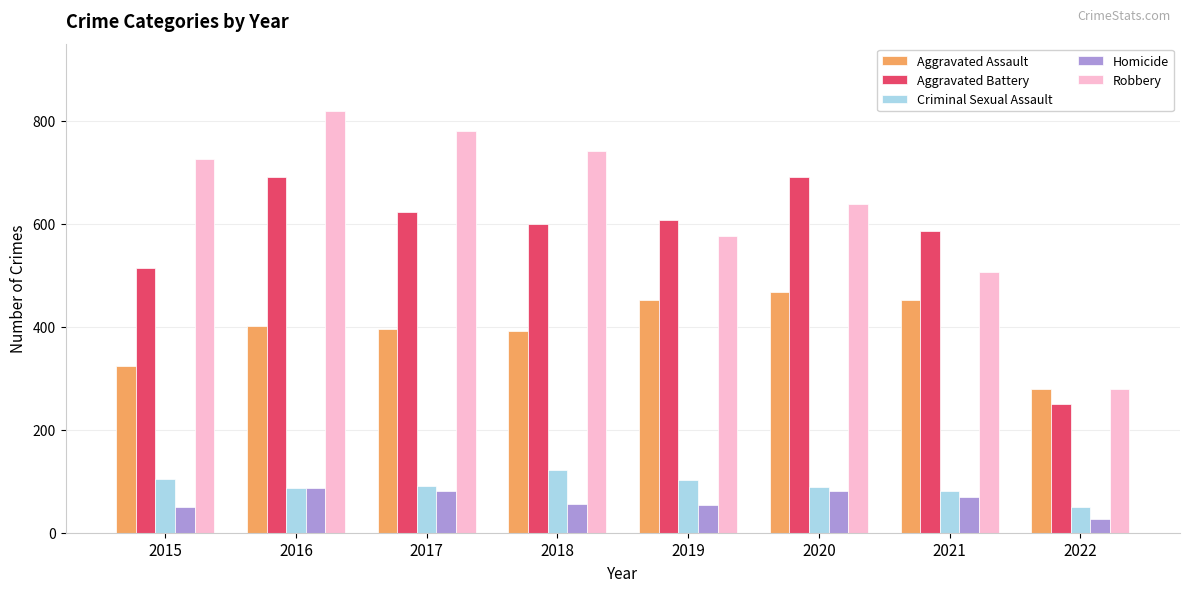

Which category has the highest value in the Criminal Sexual Assault series?

2018